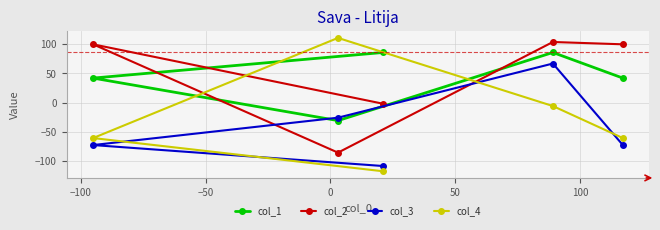

Reading left to right, what are all the values shown in this chart?

col_1: 42	-31	86	86	42
col_2: 100	-86	-2	104	100
col_3: -73	-26	-109	67	-73
col_4: -61	111	-118	-6	-61